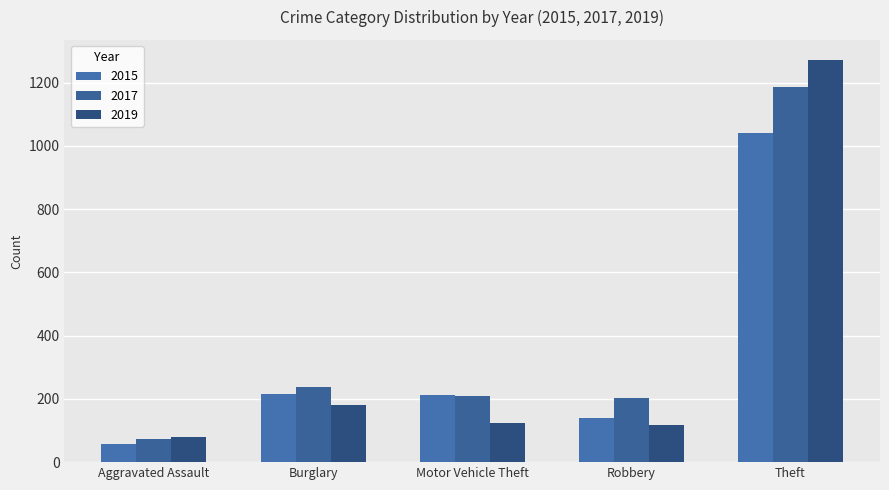

What is the total value across all series at Aggravated Assault?

208